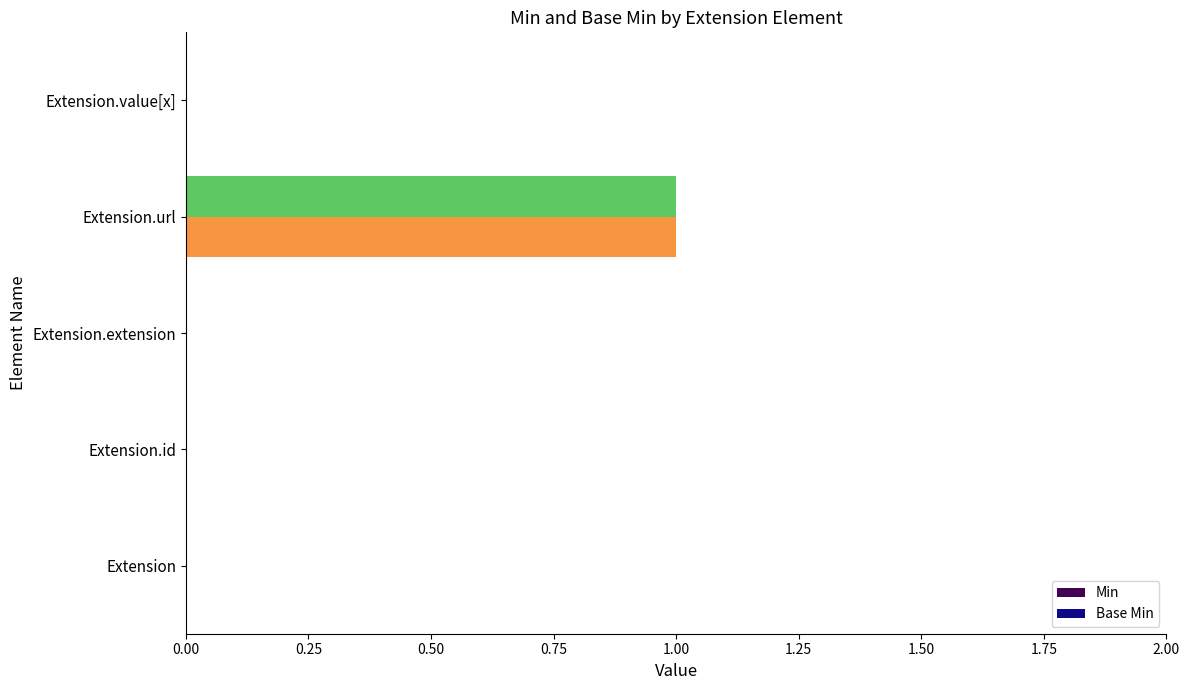

Which label corresponds to the largest value in the chart?

Extension.url